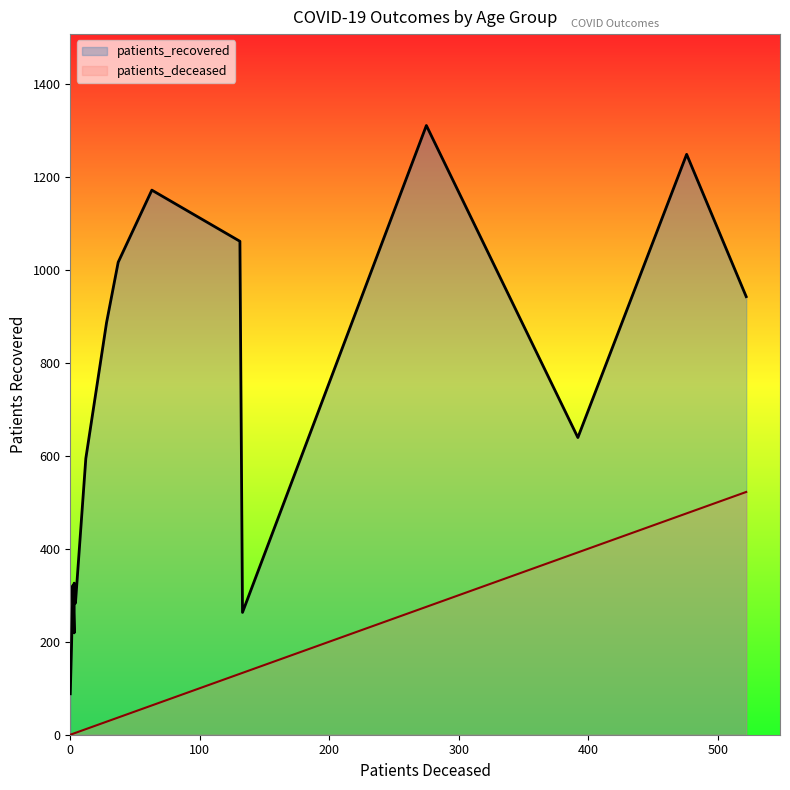

Rank the series by their maximum value, from lowest to highest.

patients_deceased, patients_recovered